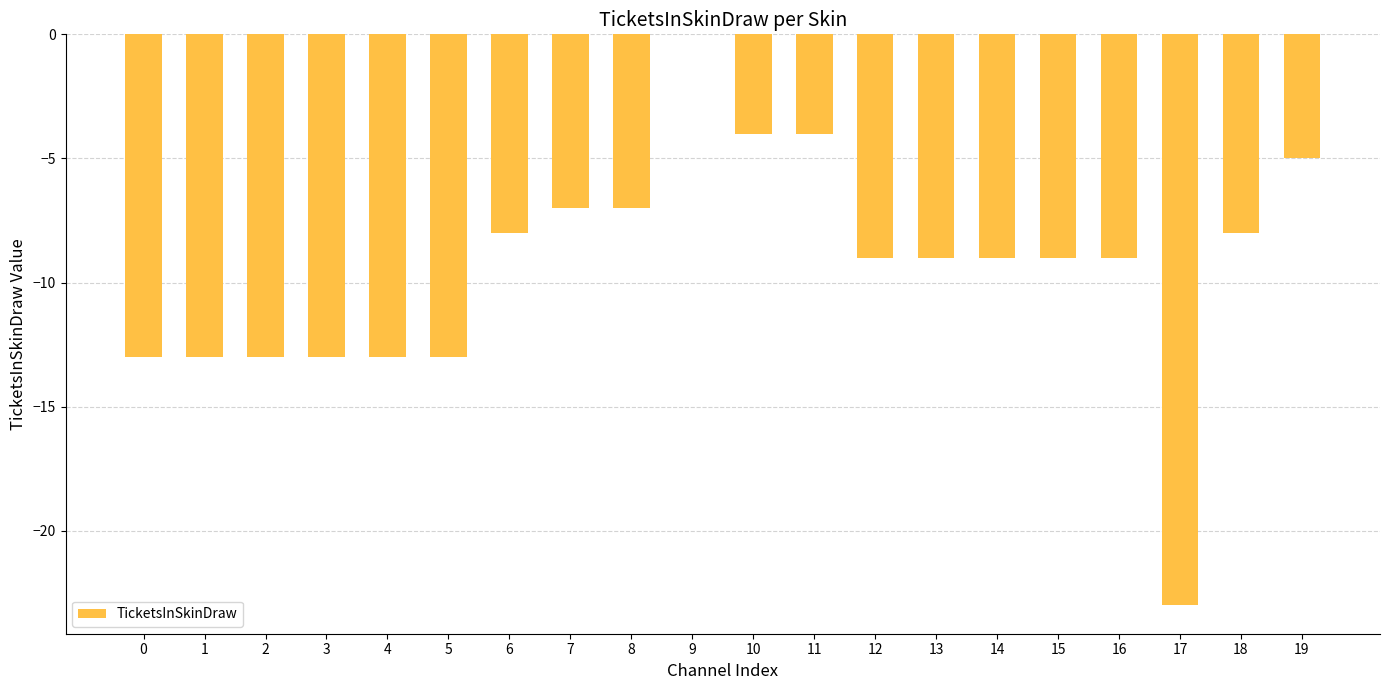

Read the value at 14, to the nearest 10.

-10